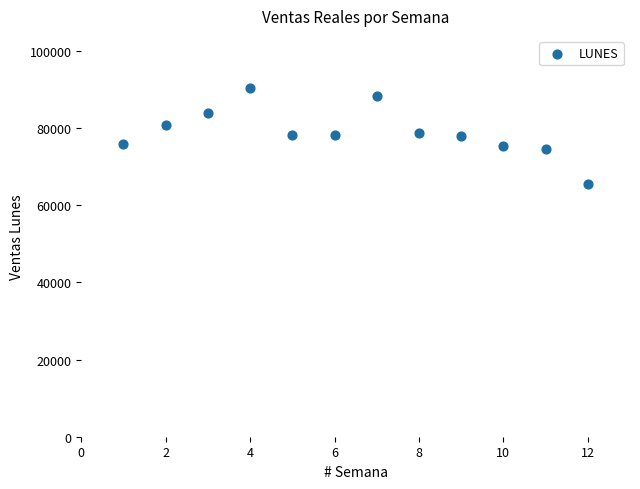

What is the range of X values (max minus min)?

11.0